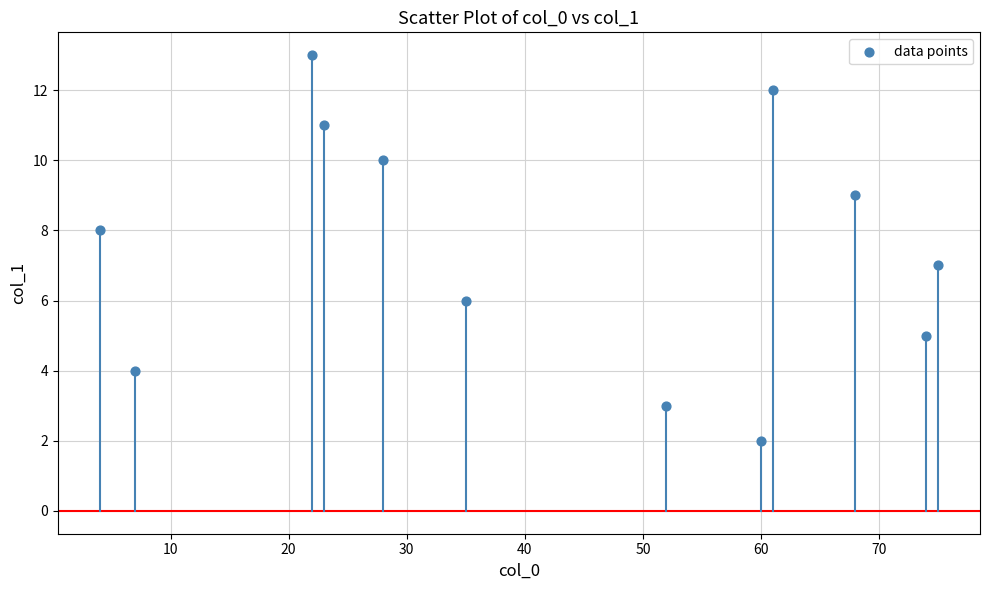

What is the average X value?

42.4